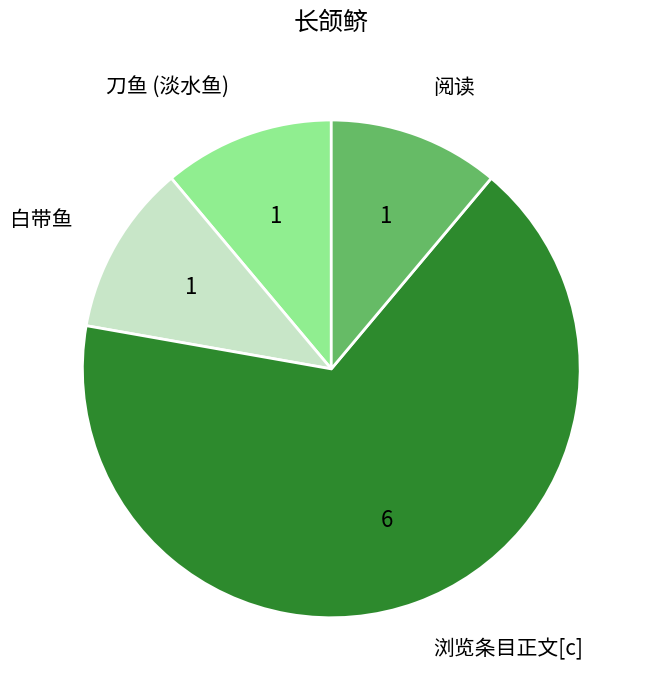

Is there a majority slice in this chart?

Yes